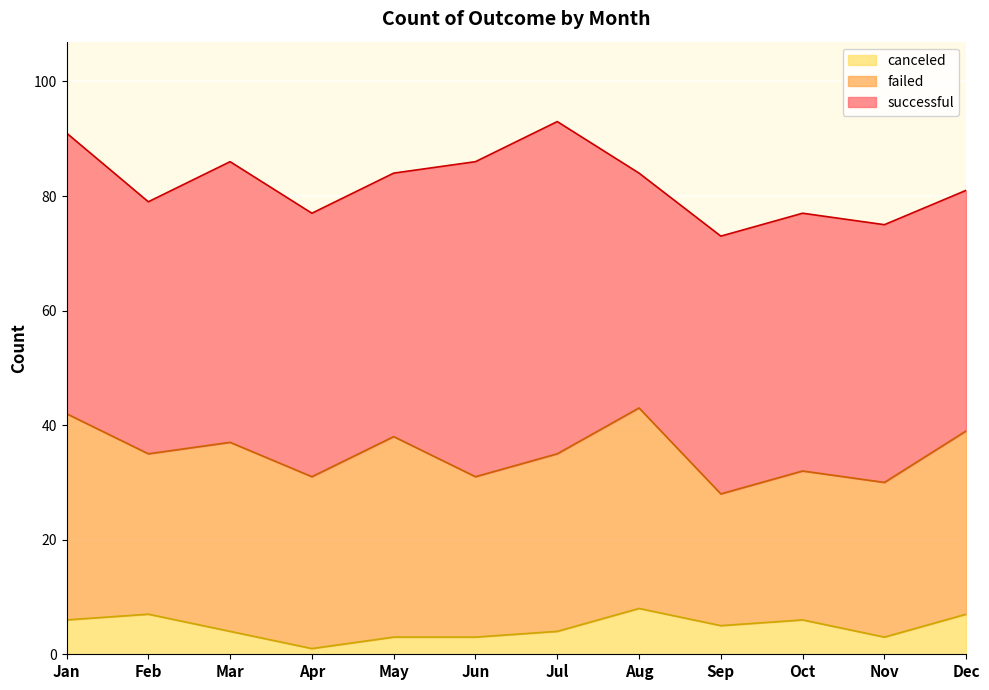

True or false: canceled has more than 0 interior local peaks.

True